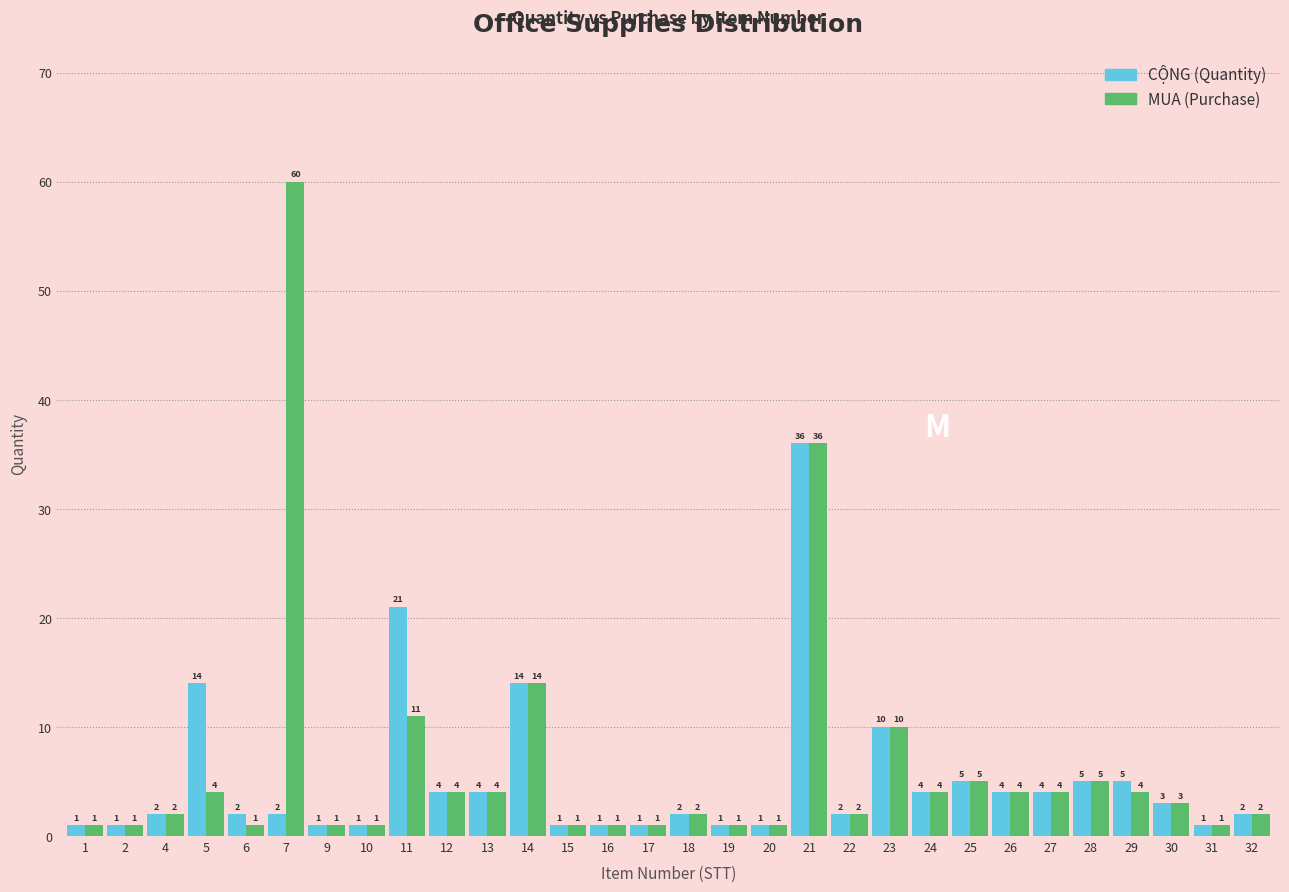

Reading left to right, what are all the values shown in this chart?

CỘNG (Quantity): 1=1	2=1	4=2	5=14	6=2	7=2	9=1	10=1	11=21	12=4	13=4	14=14	15=1	16=1	17=1	18=2	19=1	20=1	21=36	22=2	23=10	24=4	25=5	26=4	27=4	28=5	29=5	30=3	31=1	32=2
MUA (Purchase): 1=1	2=1	4=2	5=4	6=1	7=60	9=1	10=1	11=11	12=4	13=4	14=14	15=1	16=1	17=1	18=2	19=1	20=1	21=36	22=2	23=10	24=4	25=5	26=4	27=4	28=5	29=4	30=3	31=1	32=2